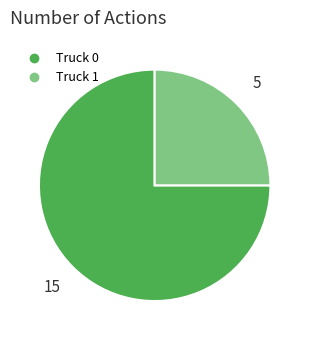

What is the largest slice in the pie chart?

Truck 0